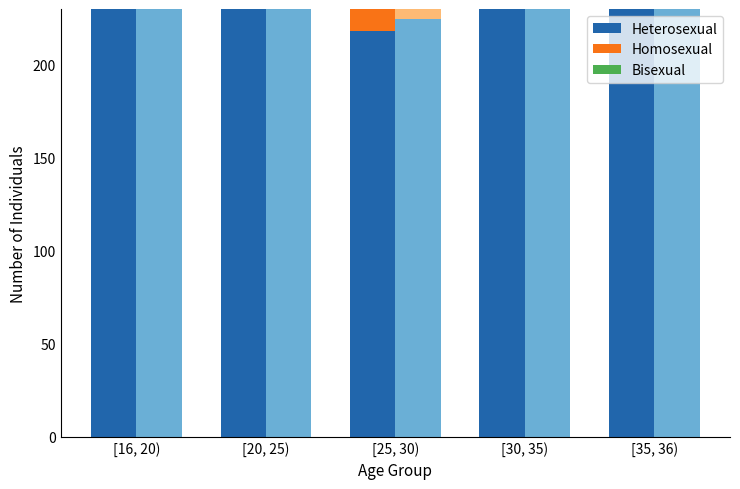

How many values in the Bisexual series are below 13?

1